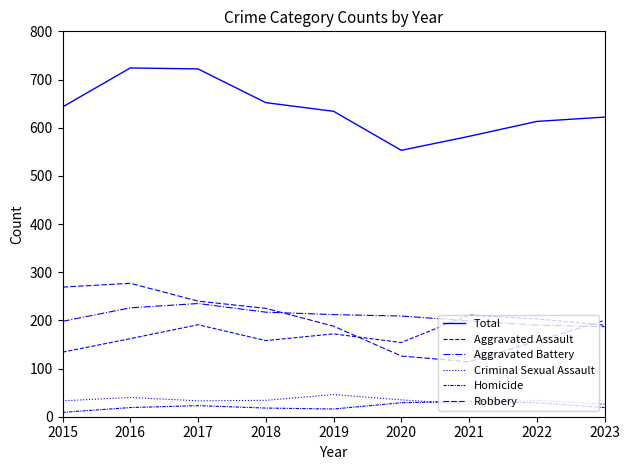

Rank the series by their maximum value, from highest to lowest.

Total, Robbery, Aggravated Battery, Aggravated Assault, Criminal Sexual Assault, Homicide